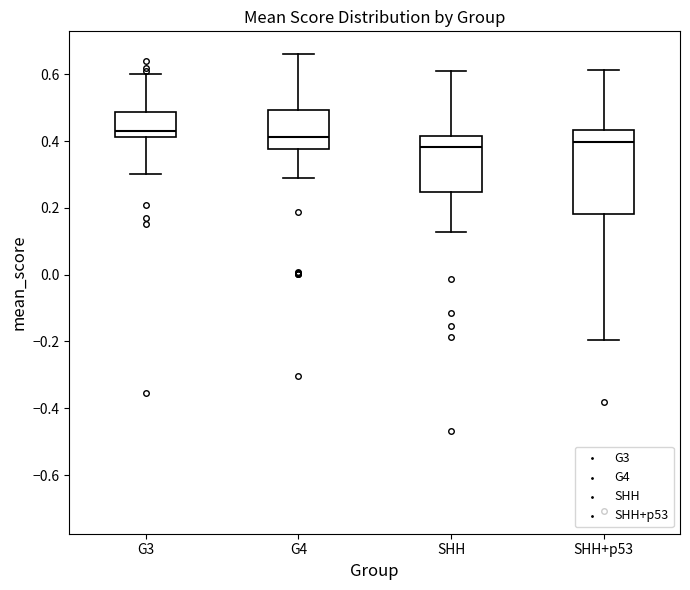

Which box is the tallest, from its lower edge to its upper edge?

SHH+p53